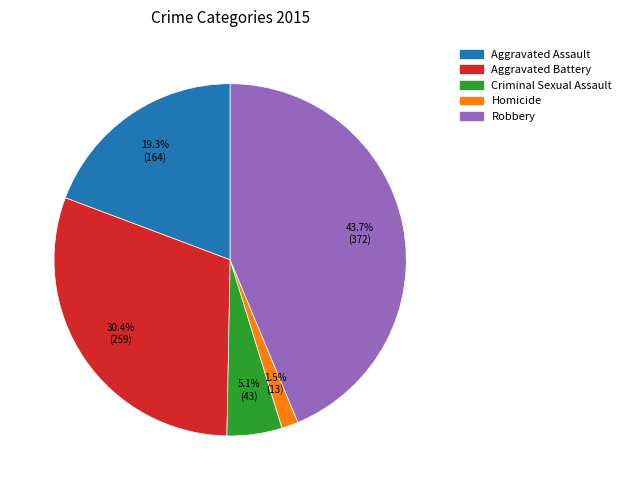

To the nearest percent, what percentage of the pie is Aggravated Battery?

30%